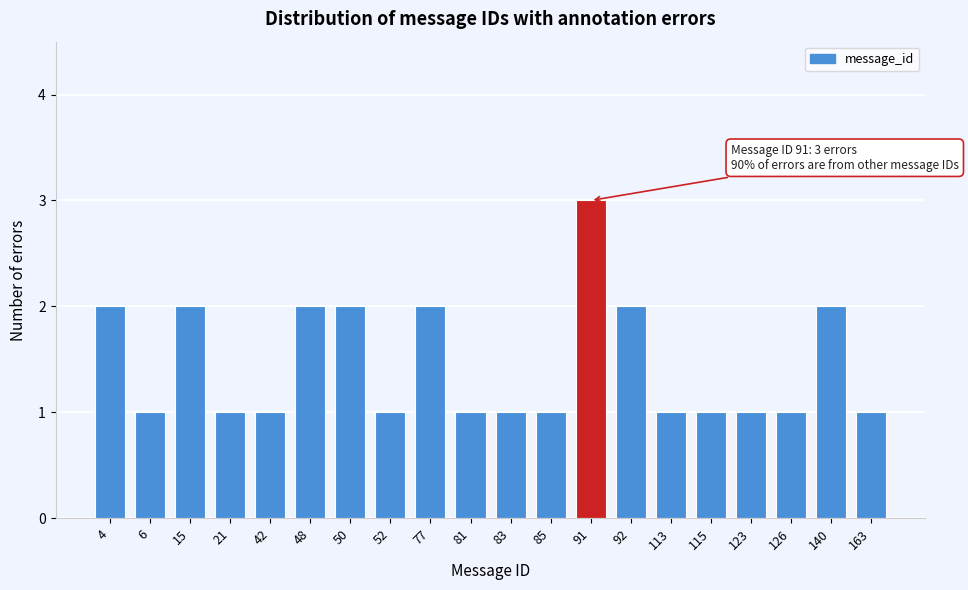

Reading left to right, extract all data points from this chart.

4=2	6=1	15=2	21=1	42=1	48=2	50=2	52=1	77=2	81=1	83=1	85=1	91=3	92=2	113=1	115=1	123=1	126=1	140=2	163=1